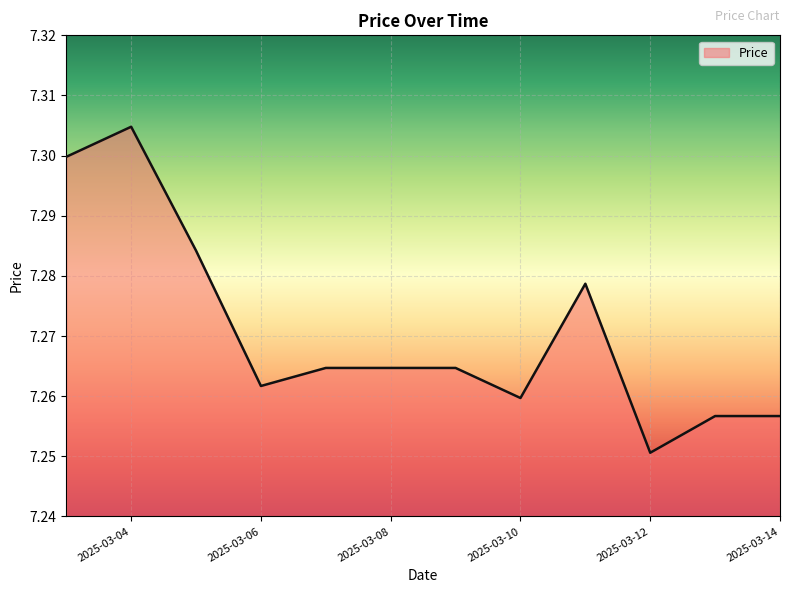

Count the number of categories in the chart.

12